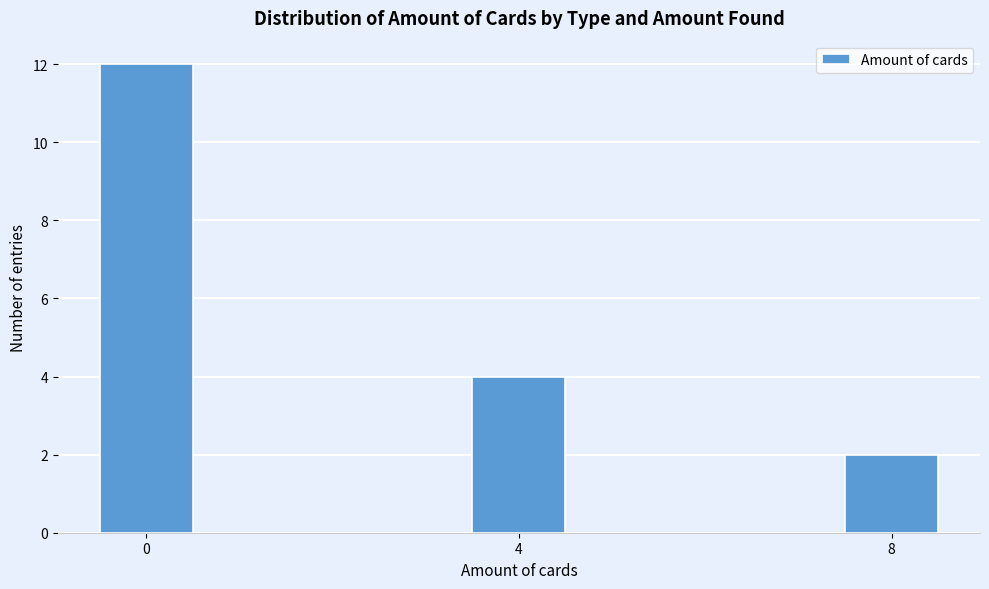

Read against the x-axis, roughly where is the centre of the tallest bar?

0.0